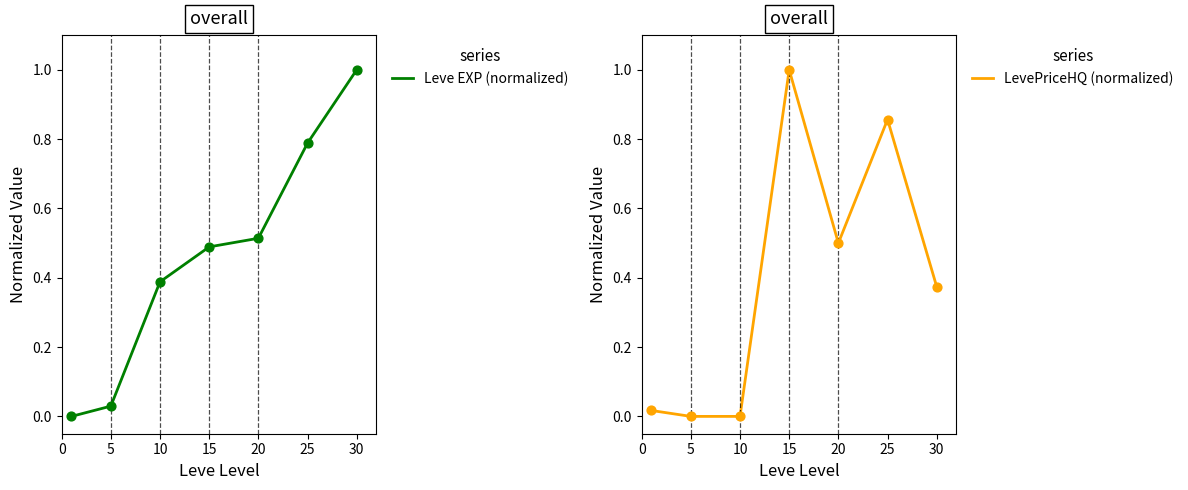

Is the value of LevePriceHQ (normalized) at 25 greater than the value of Leve EXP (normalized) at 5?

Yes